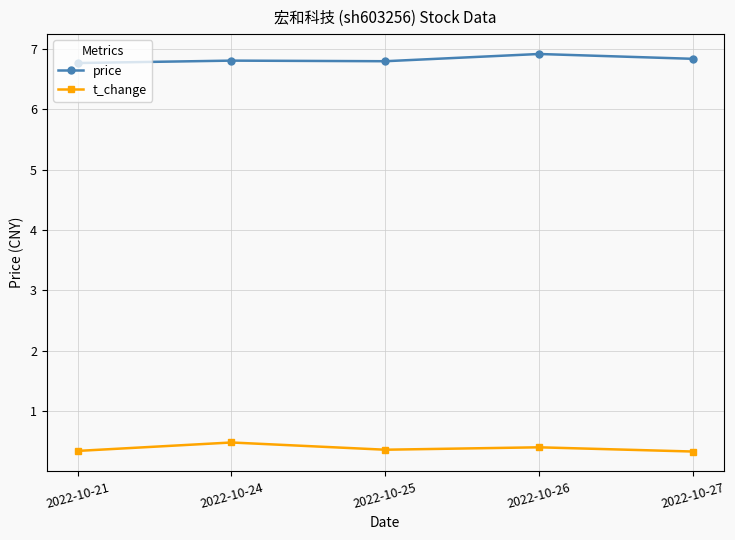

What is the sum of all t_change values?

1.9